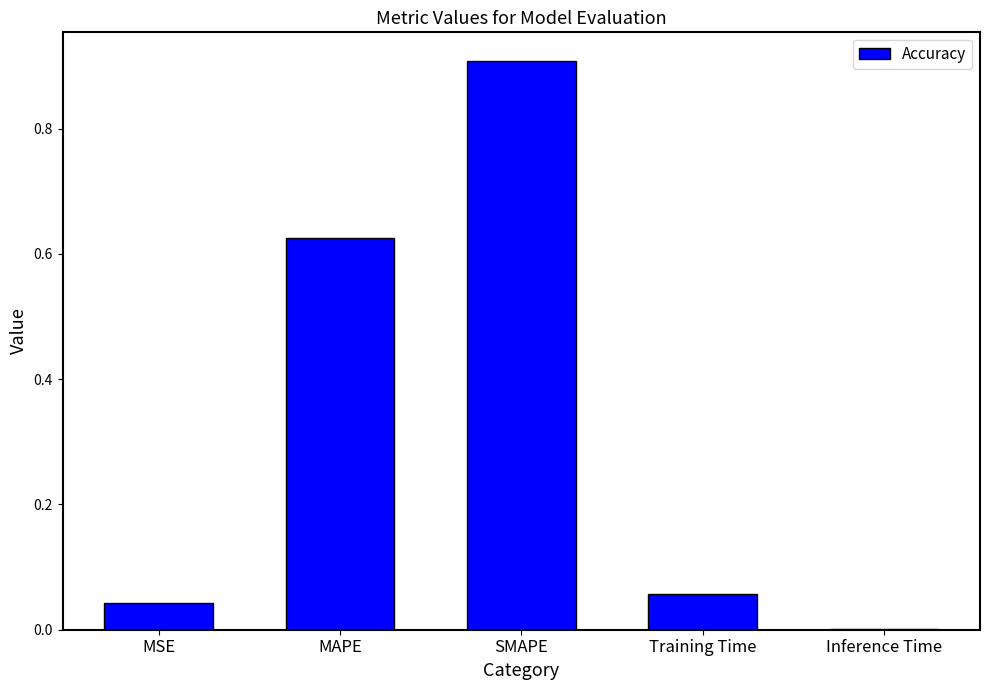

What is the sum of all values?

1.6